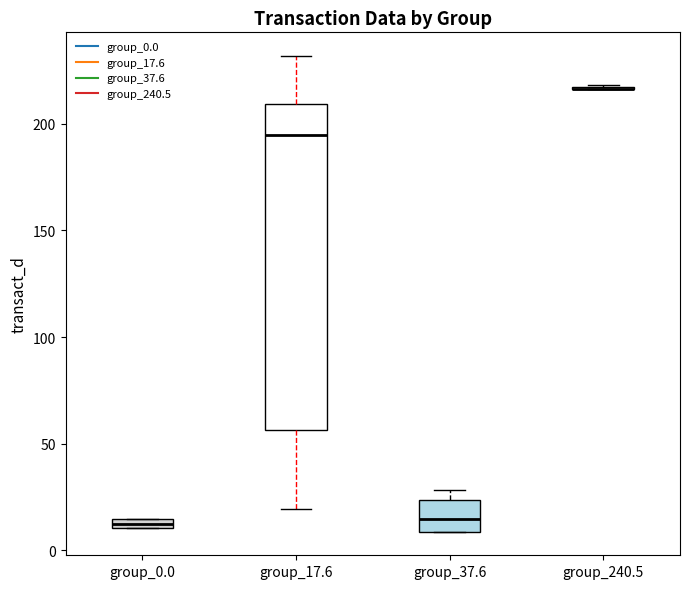

Comparing the boxes themselves (not the whiskers), which one is the tallest?

group_17.6